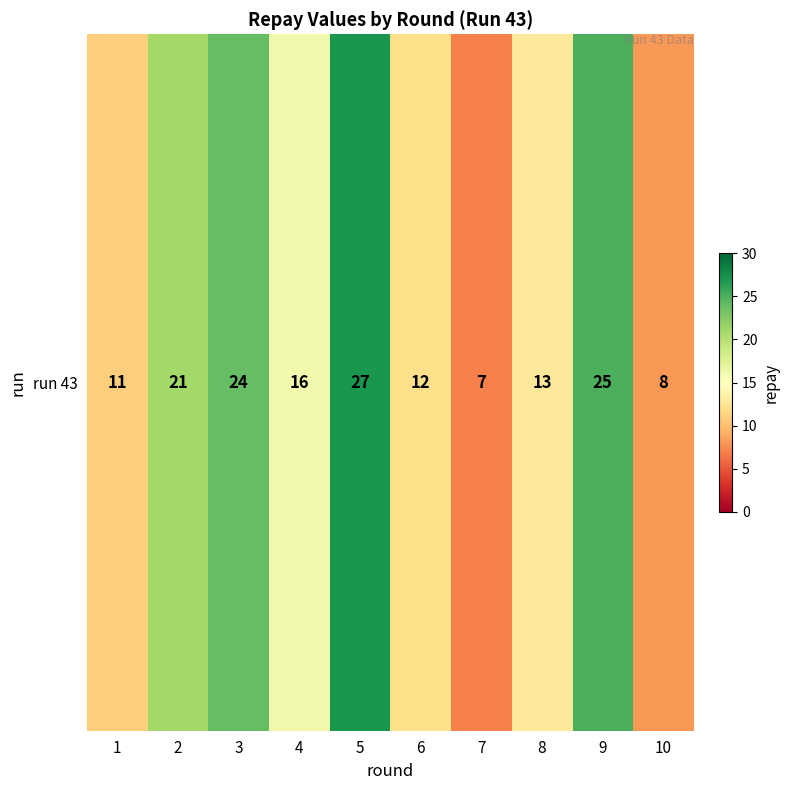

Rank the categories by value from highest to lowest.

5, 9, 3, 2, 4, 8, 6, 1, 10, 7